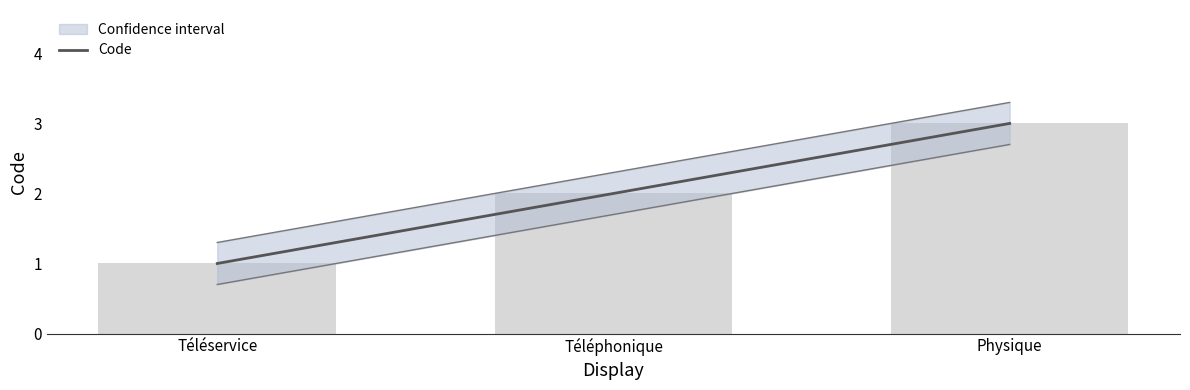

The value at Téléphonique is 2. True or false?

True